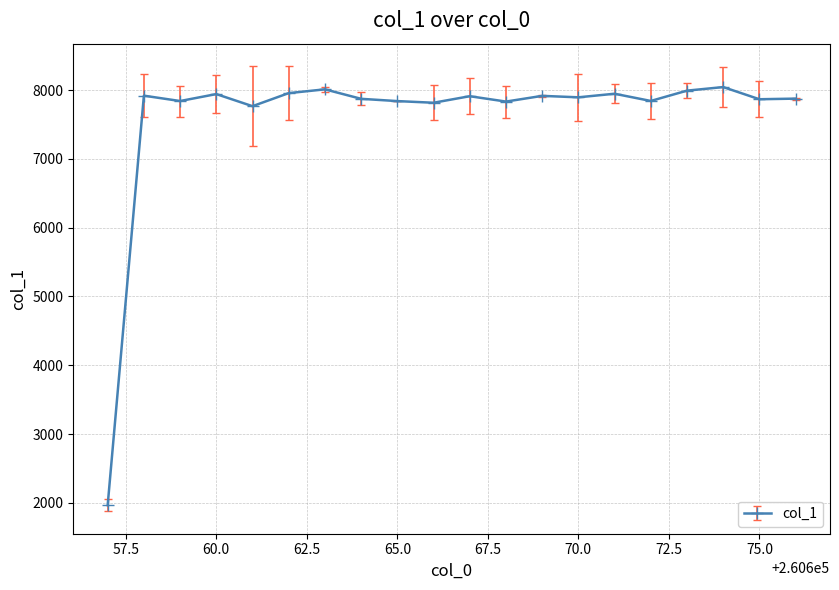

What is the greatest value displayed?

8046